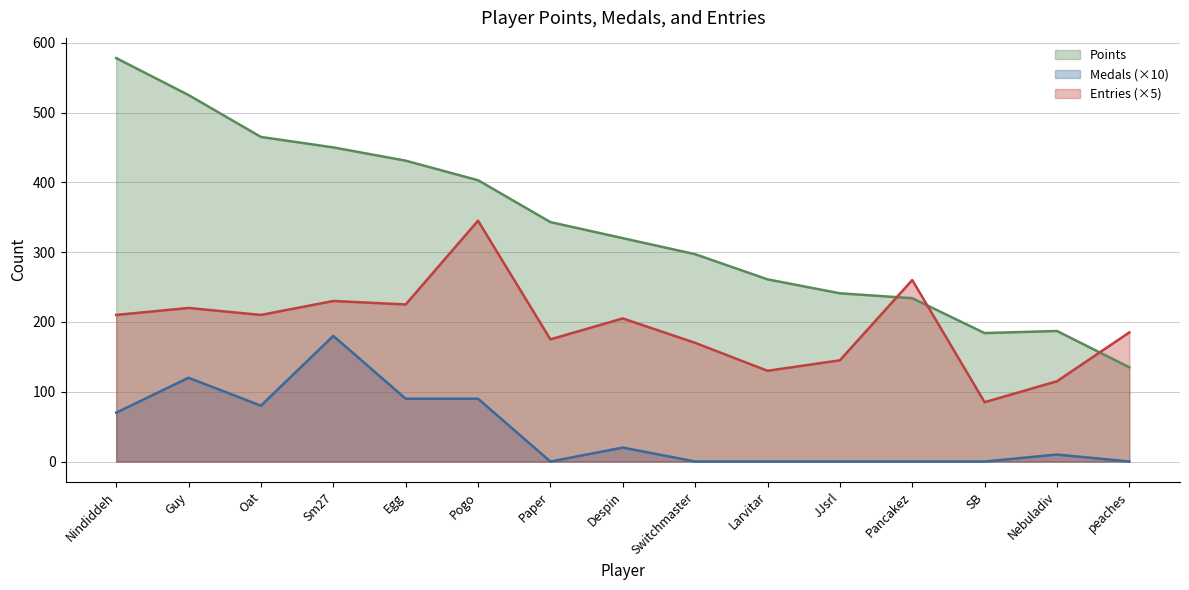

The Medals series shows 16 at Nebuladiv. True or false?

False